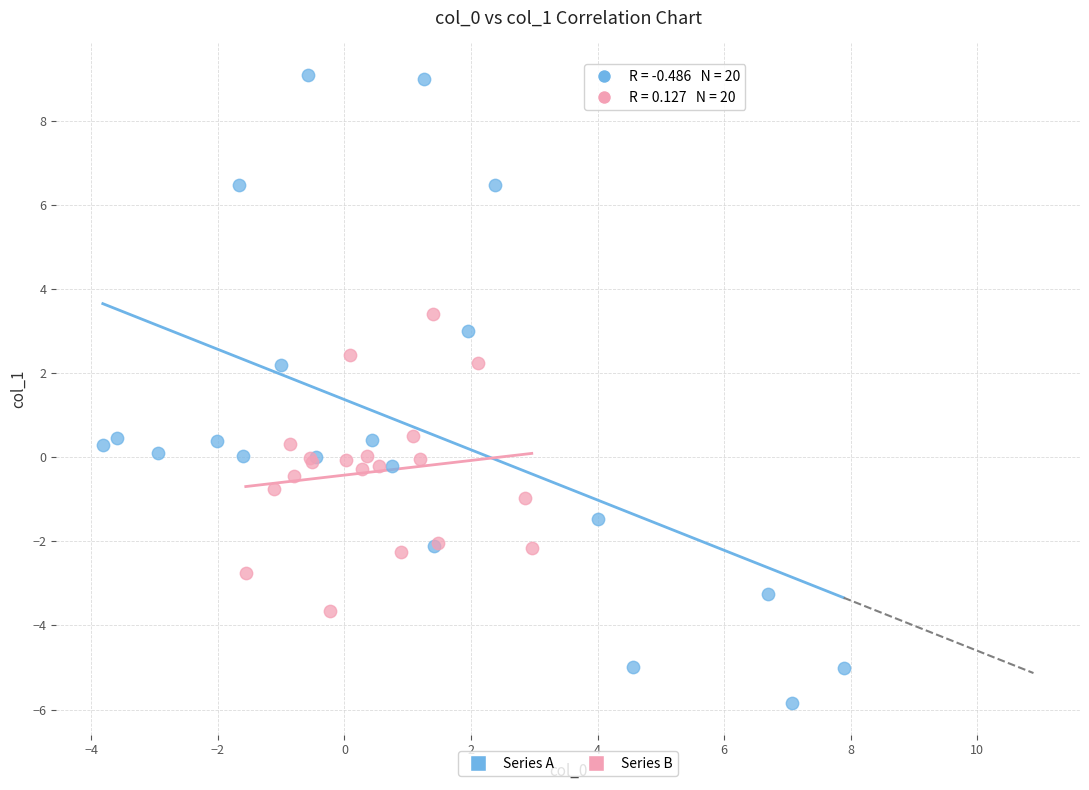

Which series contains the highest Y value?

Series A